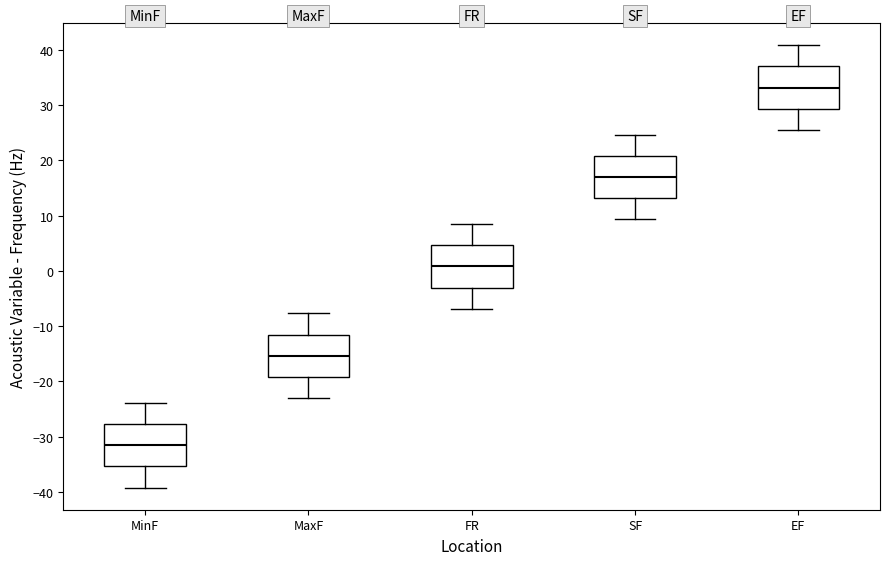

Where is the upper edge of the box for SF on the y-axis? The values are not printed on the chart, so give them approximately, as read against the axis.

21